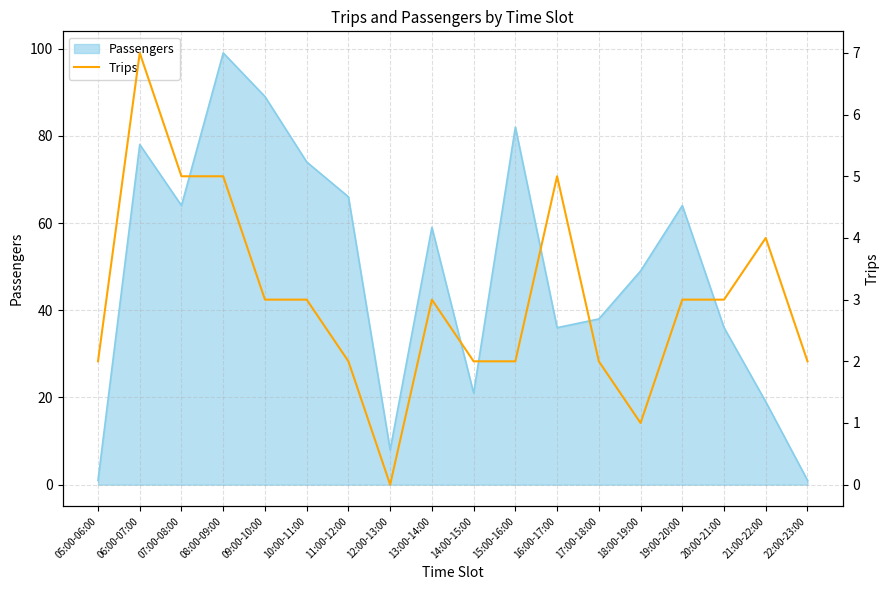

Which label corresponds to the smallest value in the chart?

12:00-13:00